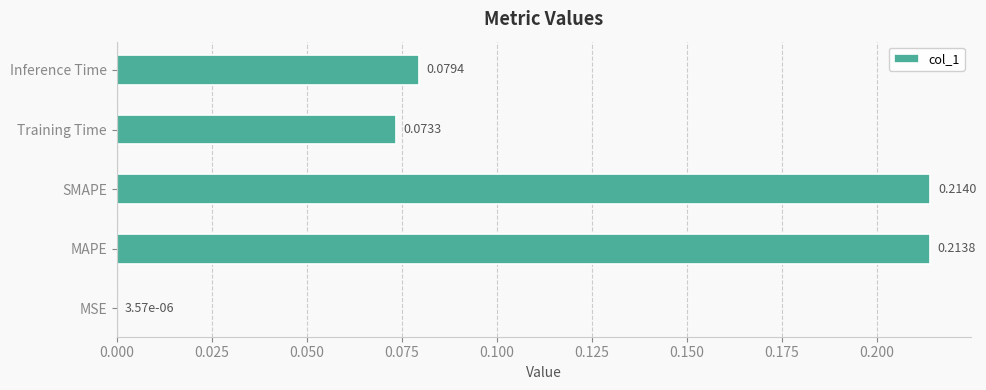

What is the sum of all values?

0.6